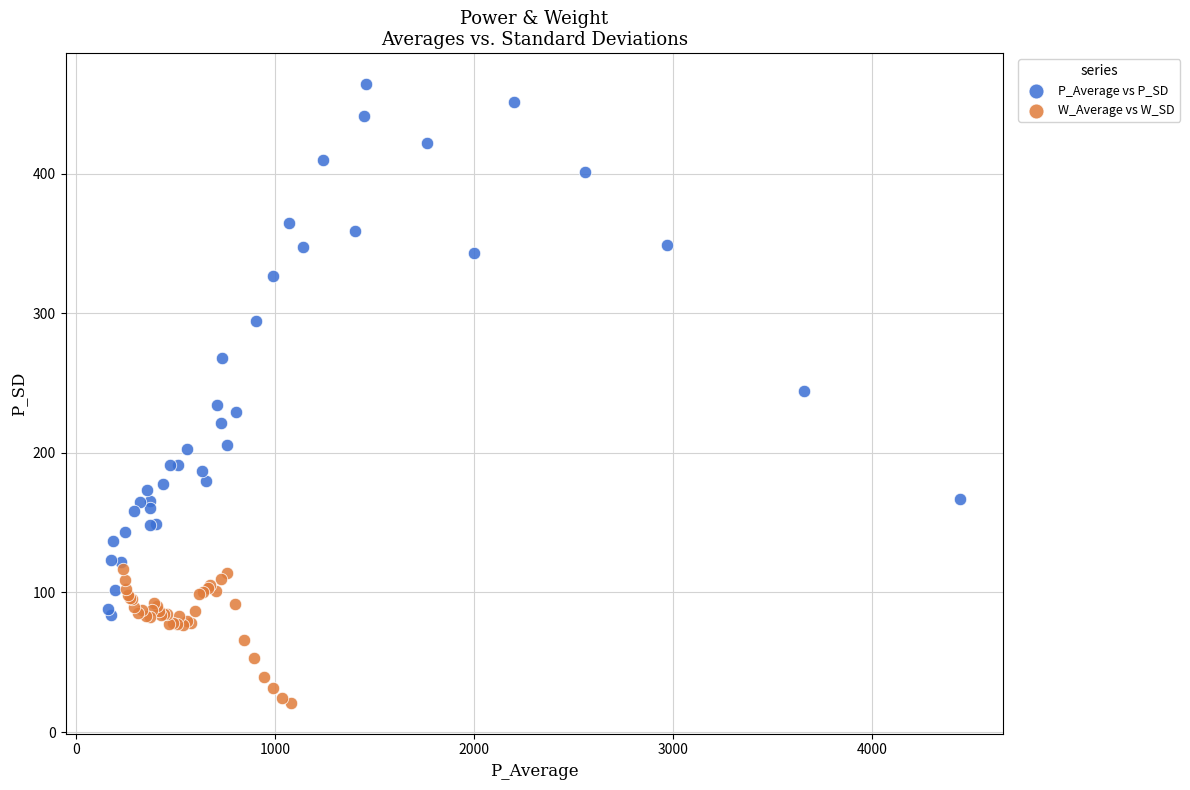

Which series contains the highest Y value?

P_Average vs P_SD